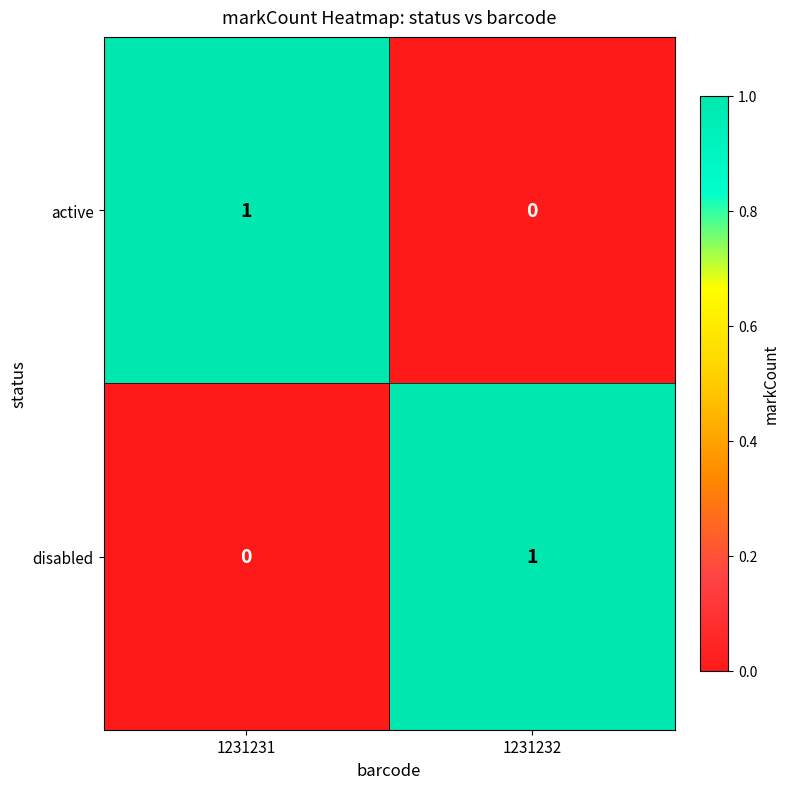

The value of disabled at 1231232 is 0. True or false?

False